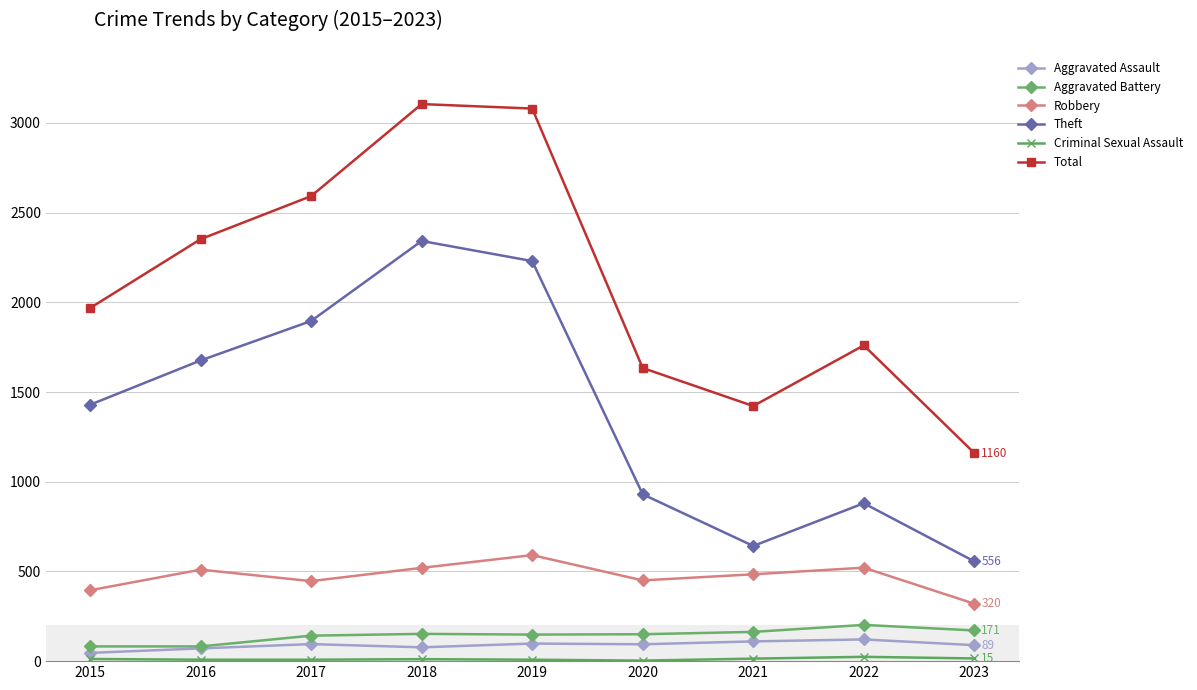

Which series has the largest total across all categories?

Total